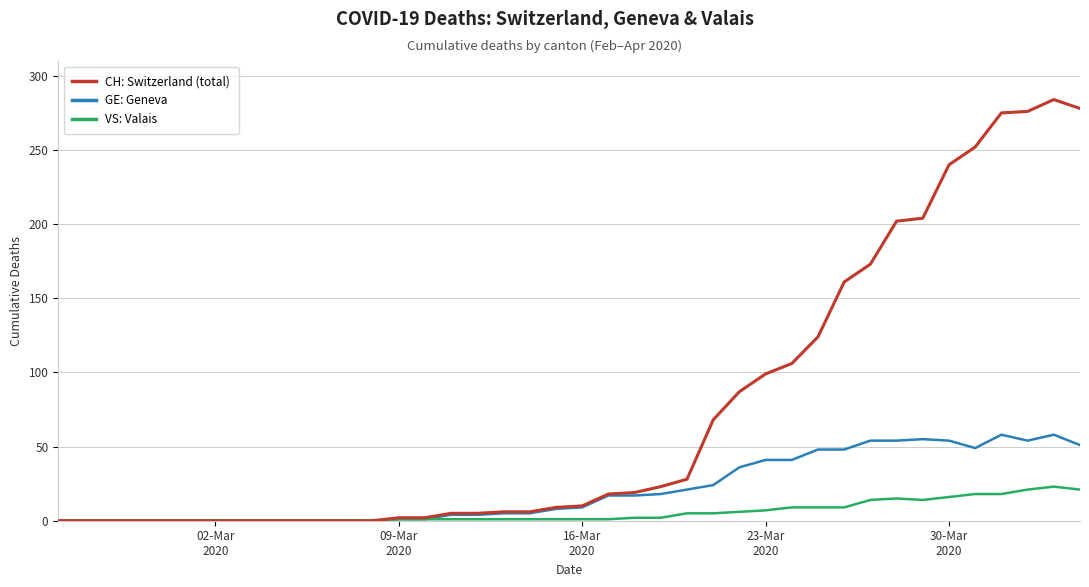

What is the difference between the maximum and minimum values in the GE: Geneva series?

58